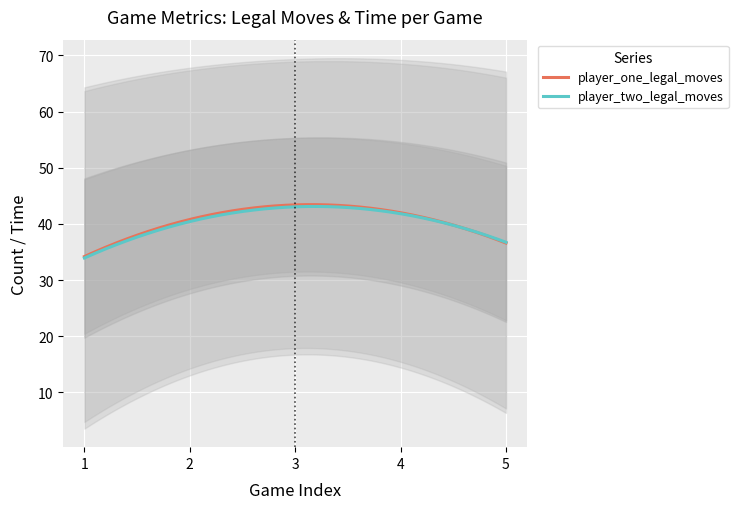

True or false: total_moves and player_one_legal_moves cross at least once.

False